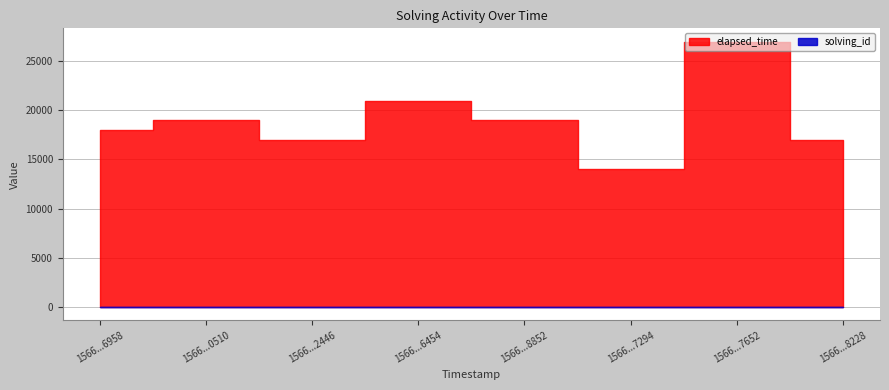

Between 1566967426958 and 1566967496454, which series saw the biggest shift?

elapsed_time